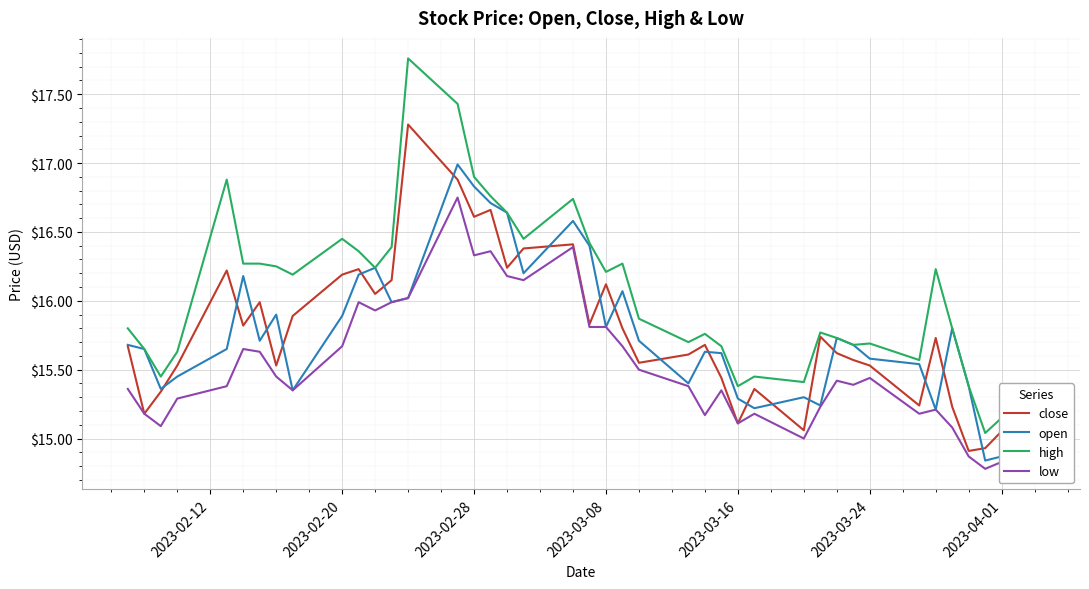

Which series has the largest total across all categories?

high